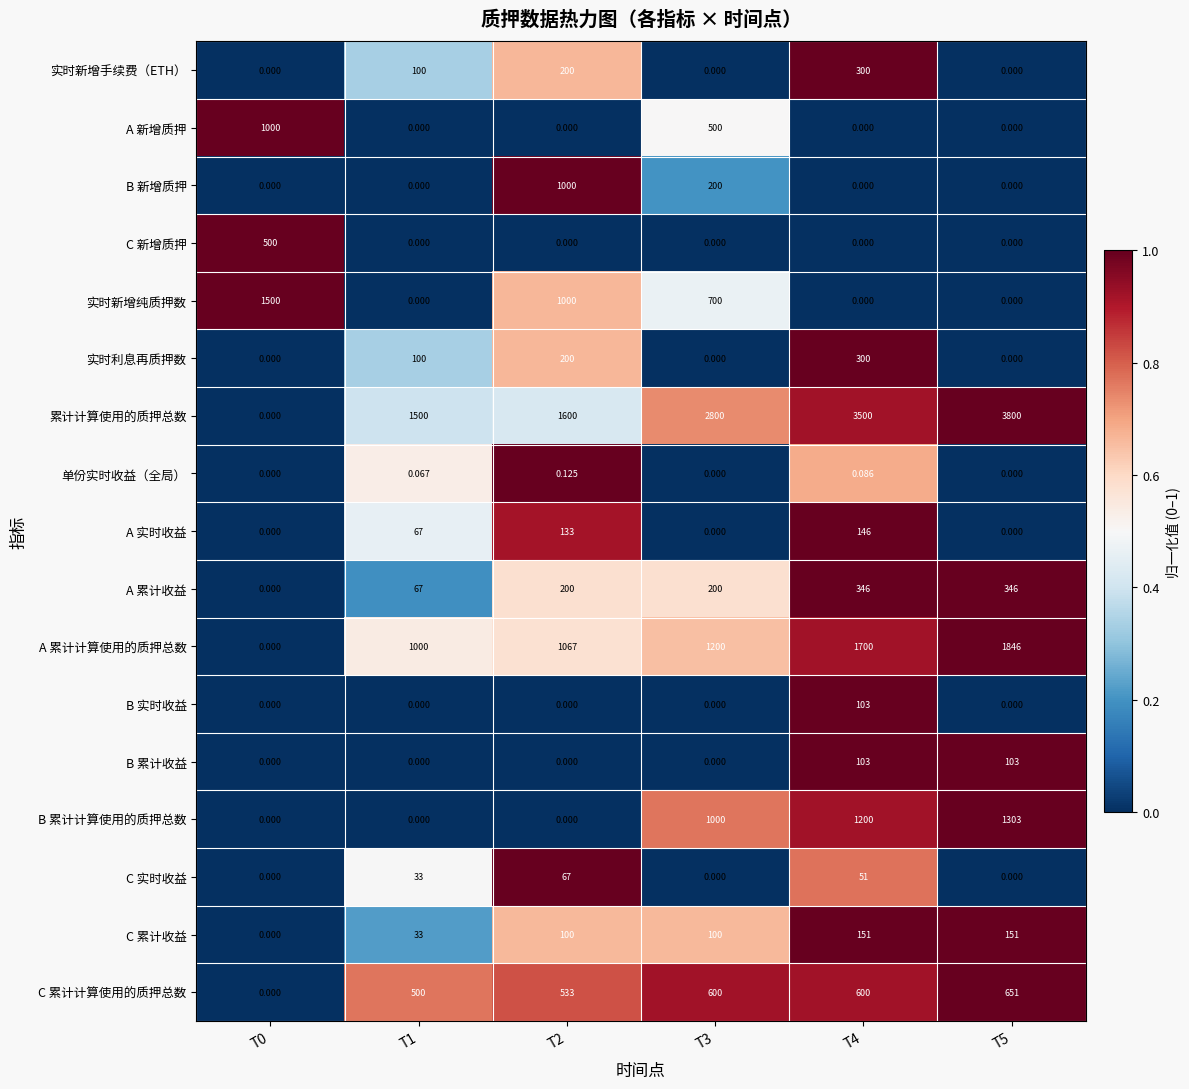

Which series has the largest range (max minus min)?

累计计算使用的质押总数